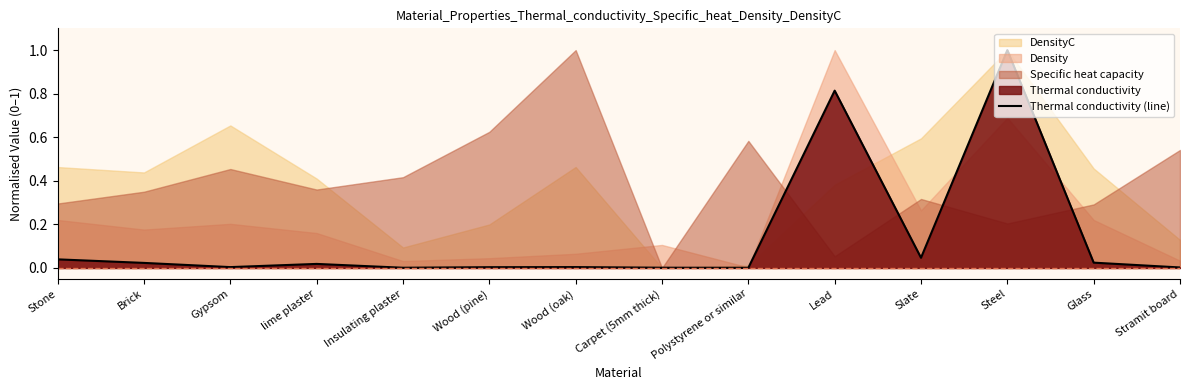

What is the sum of the values at Slate and Wood (pine)?

0.1